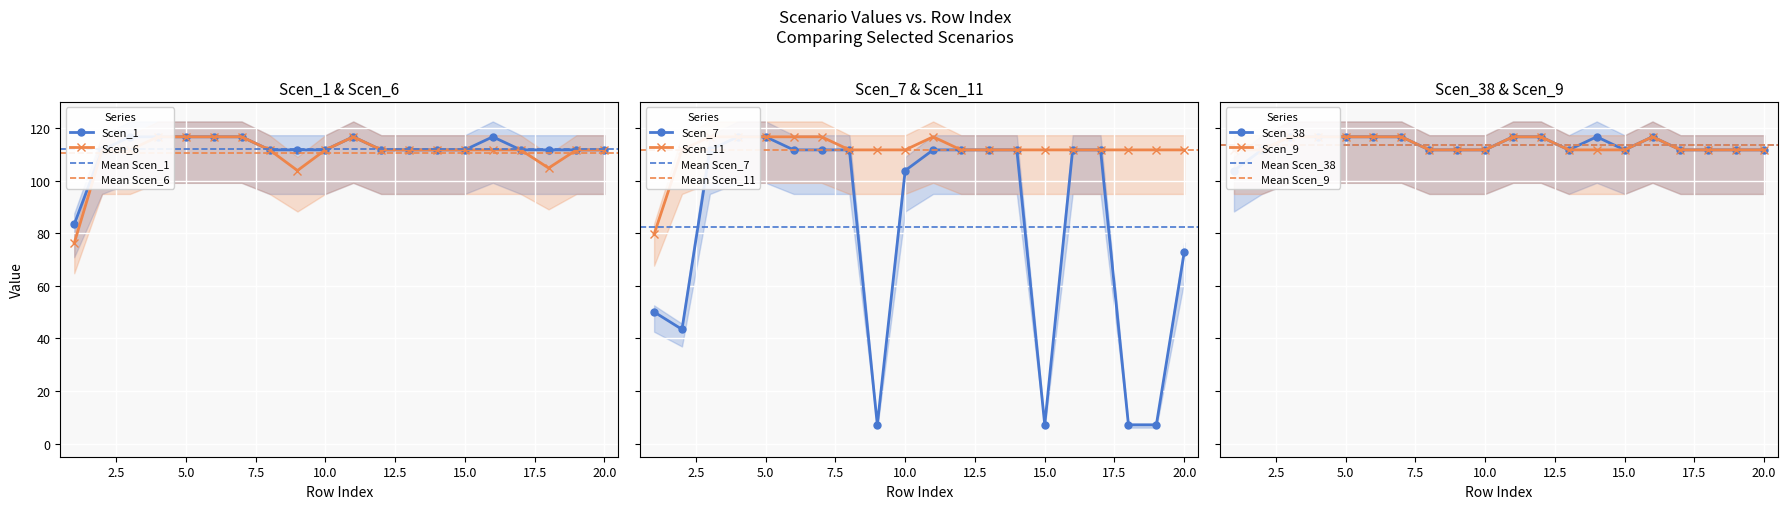

True or false: Scen_38 and Scen_9 cross at least once.

False